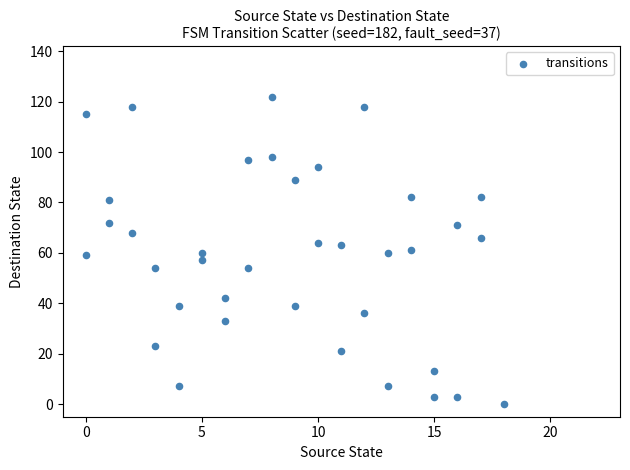

What is the range of X values (max minus min)?

18